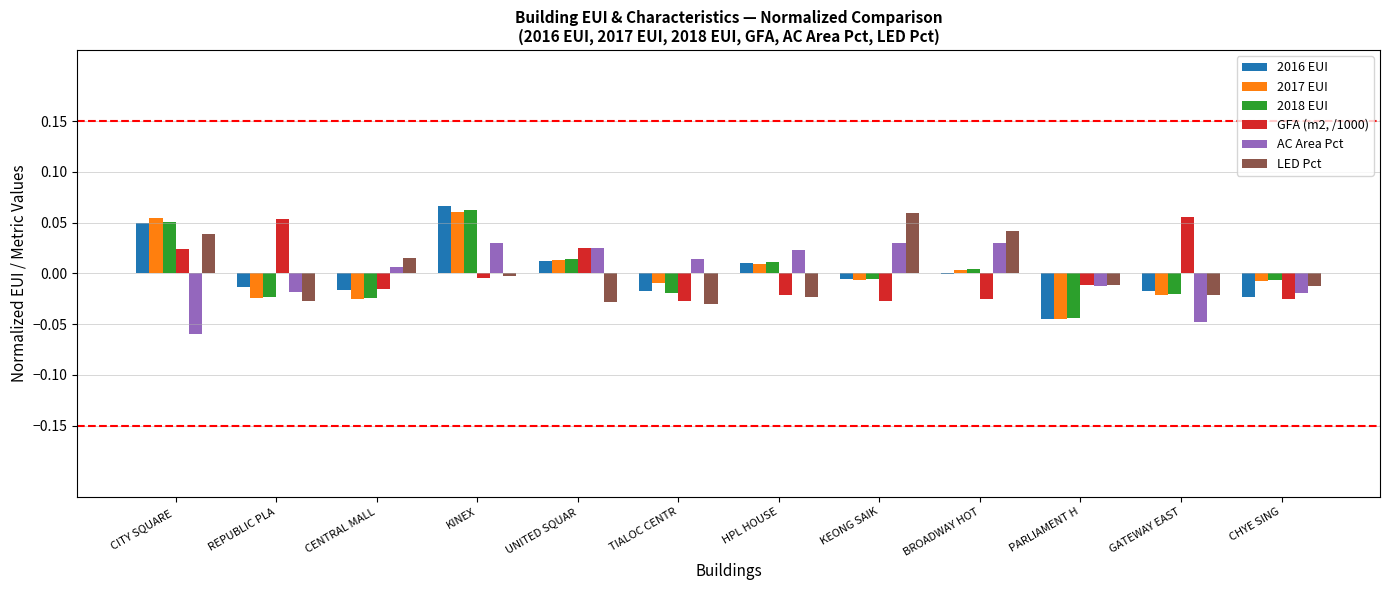

The value of AC Area Pct at GATEWAY EAST is -0.0. True or false?

True